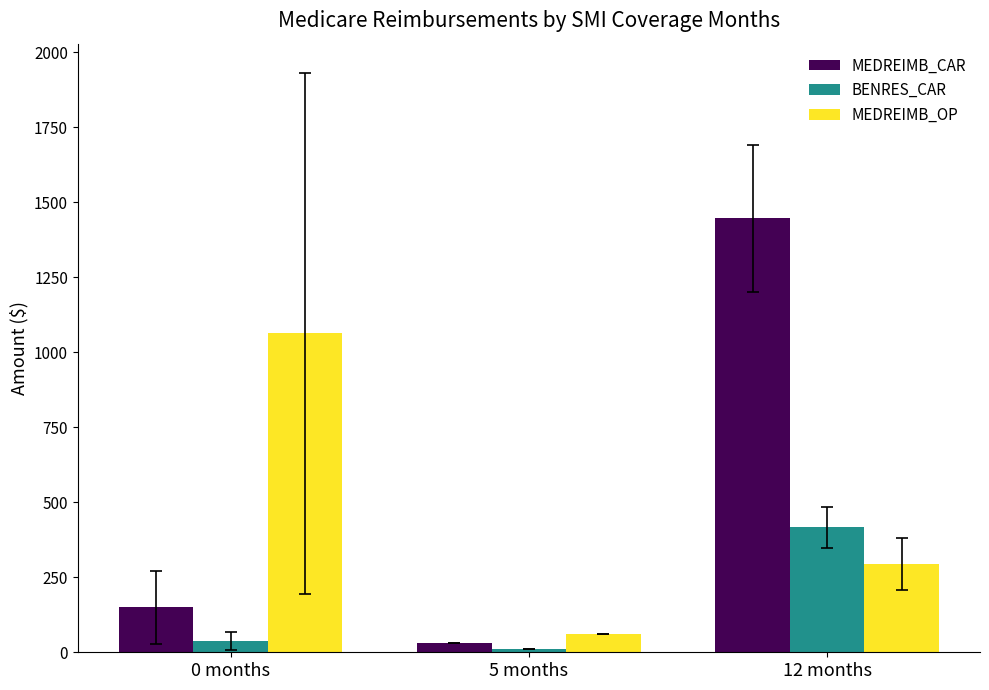

Reading right to left, transcribe all the data shown in this chart.

MEDREIMB_CAR: 1445.7	30.0	150.0
BENRES_CAR: 416.3	10.0	36.7
MEDREIMB_OP: 294.3	60.0	1063.3